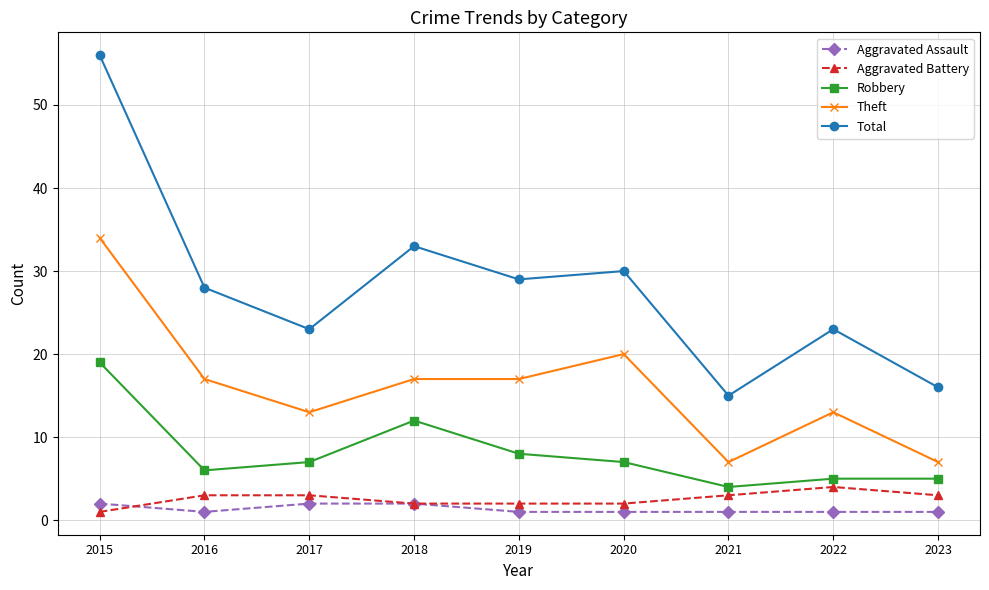

At which category is the sum across all series the highest?

2015